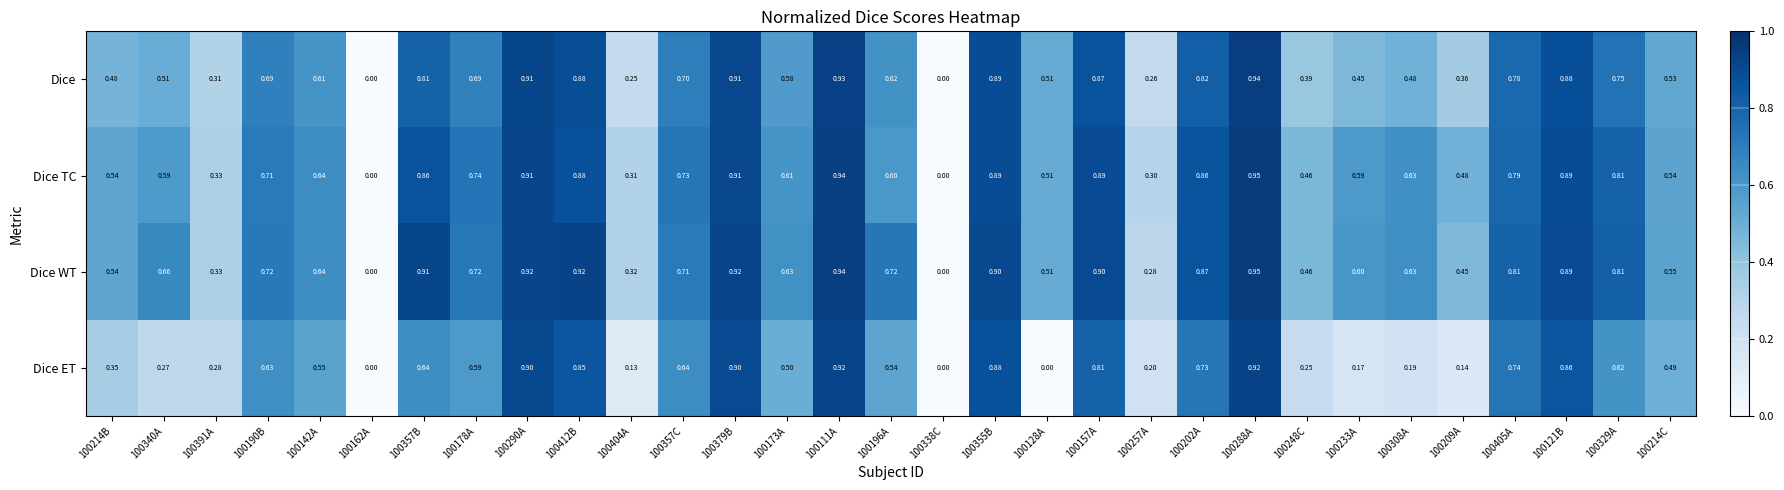

Is the value of Dice WT at 100329A greater than the value of Dice TC at 100357C?

Yes